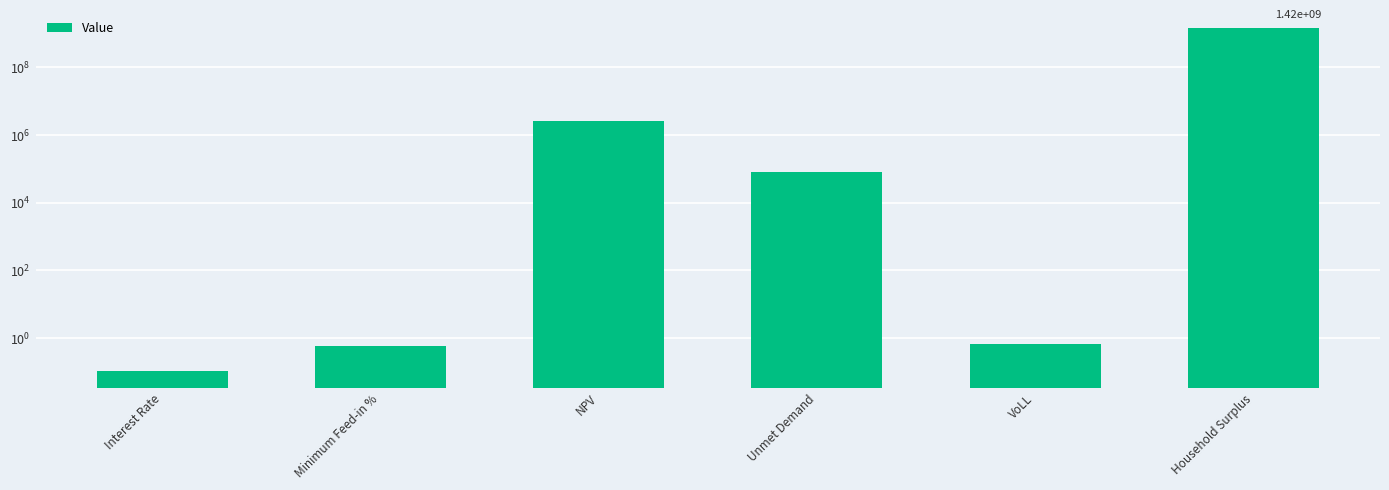

At which label does the data first exceed 81524?

NPV